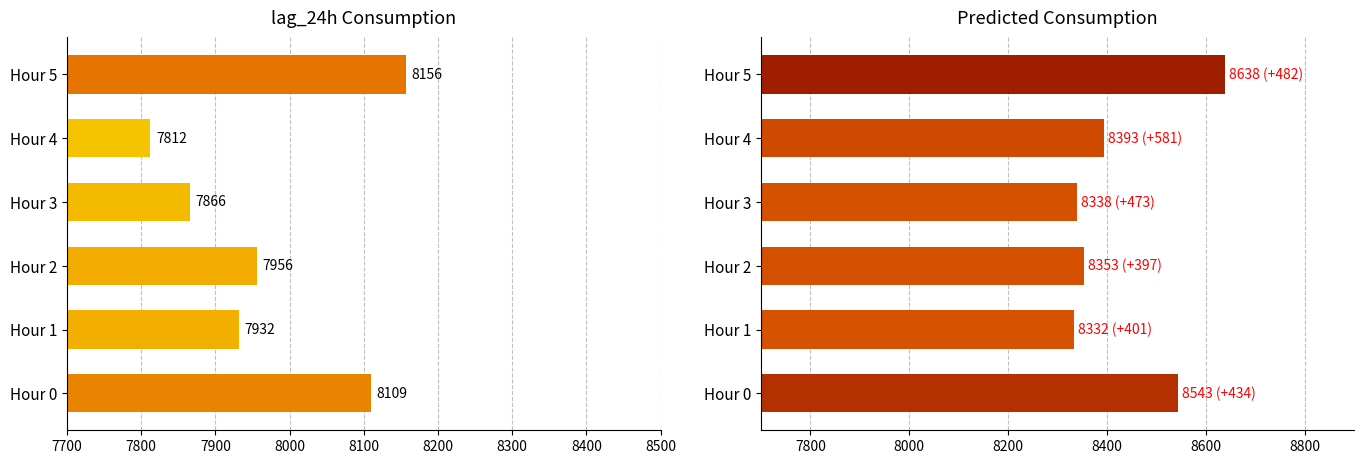

Reading left to right, what are all the values shown in this chart?

lag_24h: 8109.0	7931.5	7955.8	7865.5	7812.2	8156.5
Predicted_Consumption: 8543.0	8332.4	8352.8	8338.2	8393.1	8638.5